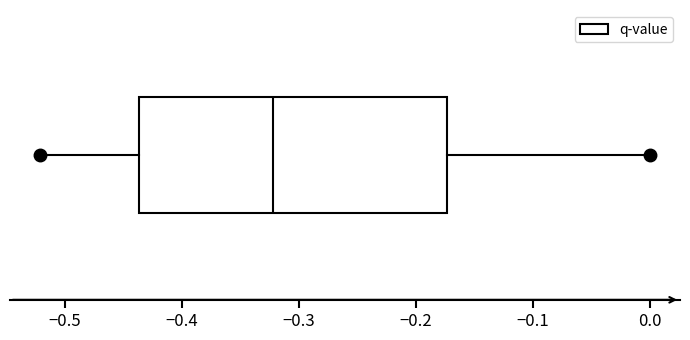

Where does the left whisker of the box end on the x-axis? The values are not printed on the chart, so give them approximately, as read against the axis.

-0.52